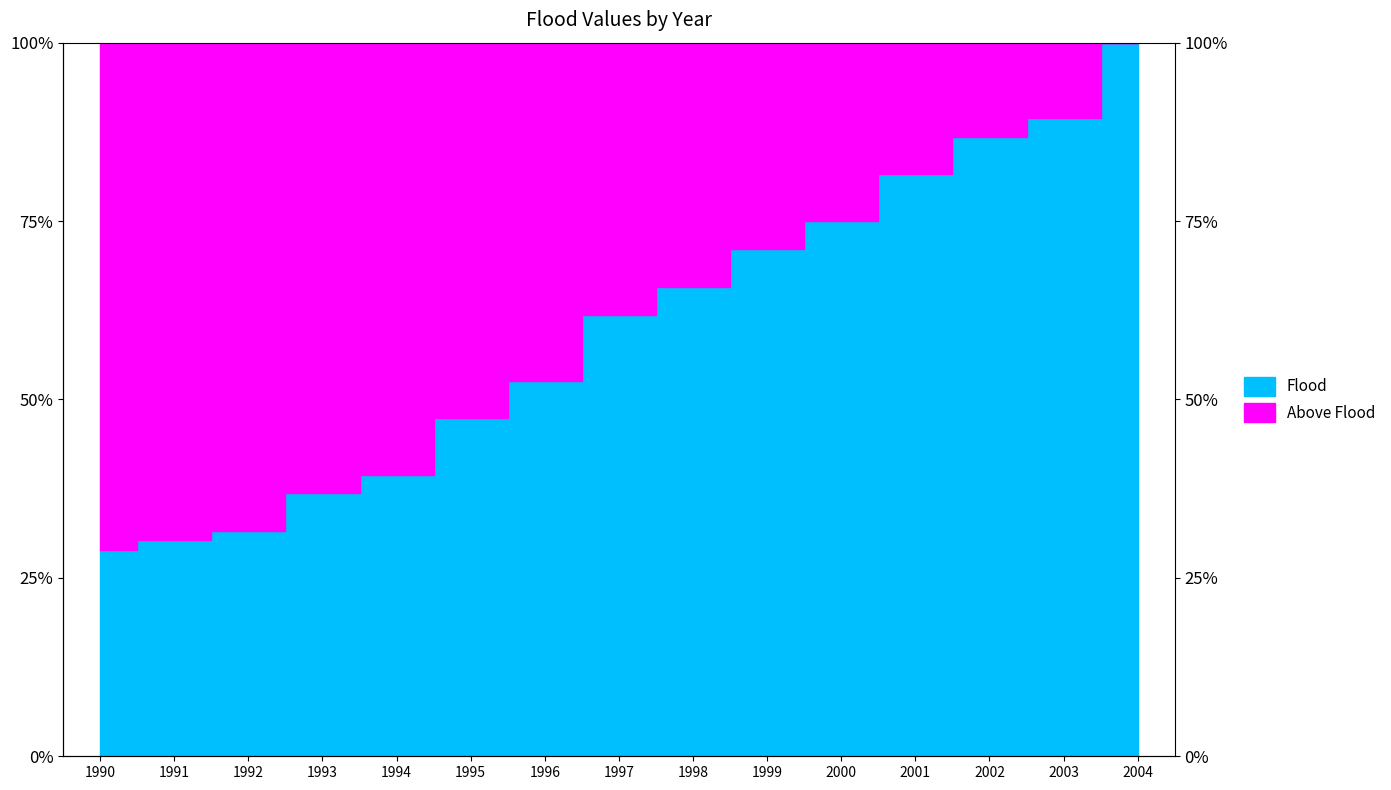

Which has a higher value, 1997 or 1994?

1997